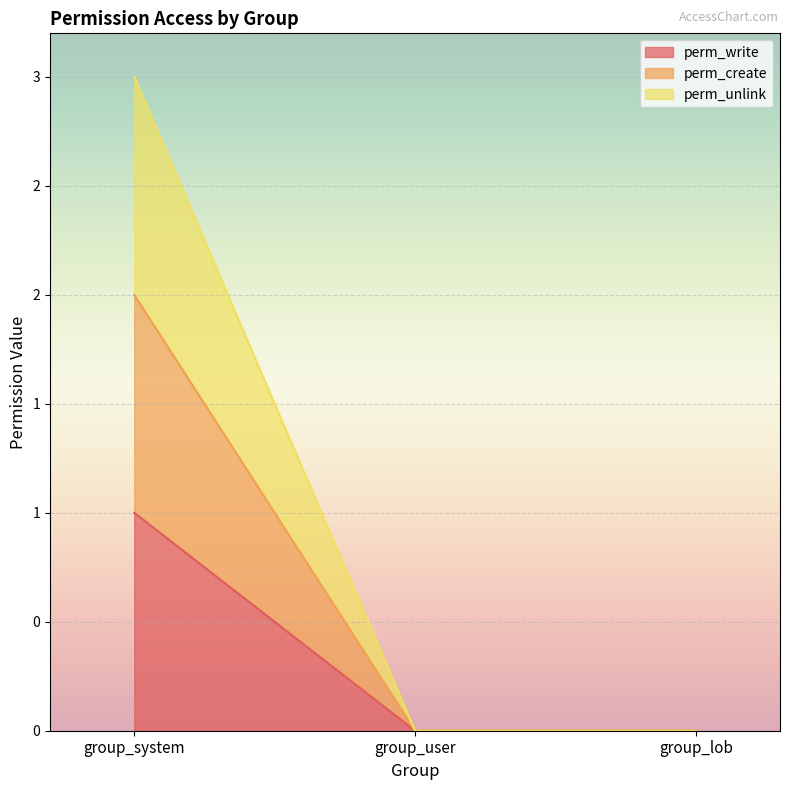

Is it true that perm_unlink equals -1 at group_lob?

False